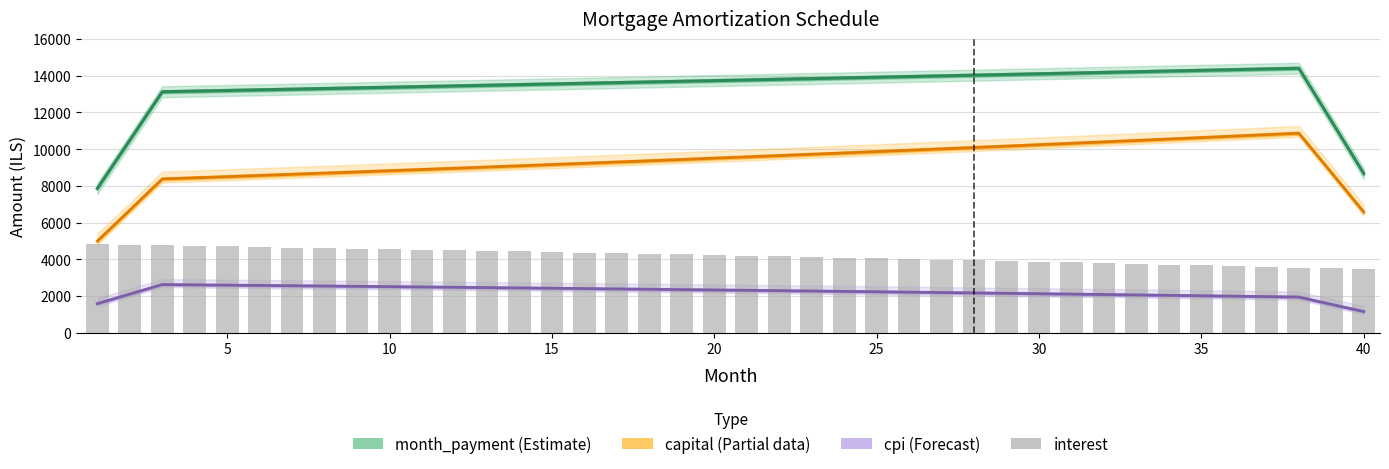

How many bars are there in total?

40